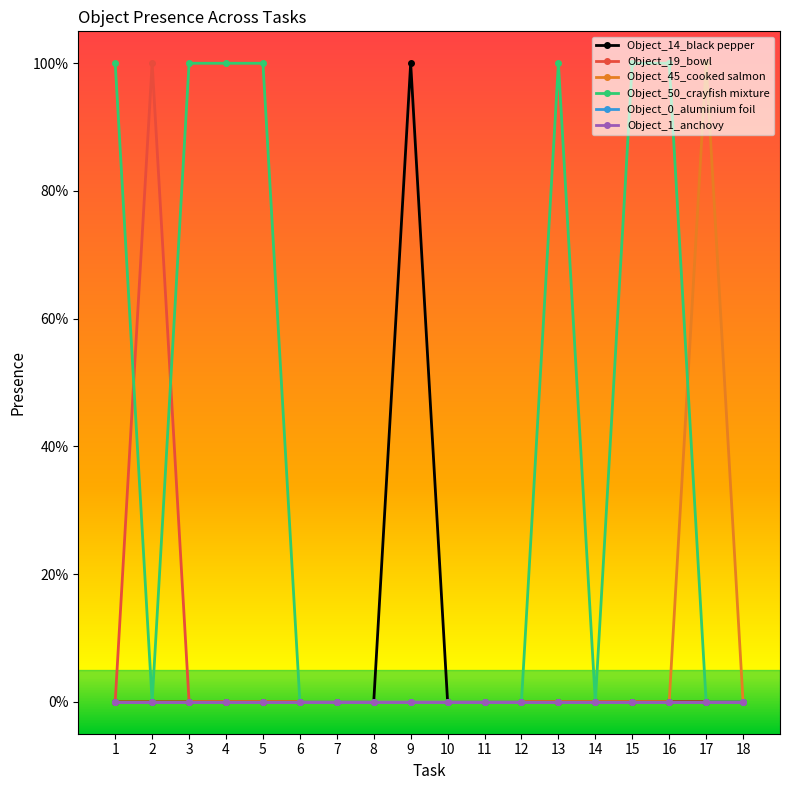

Does the chart have visible grid lines?

No